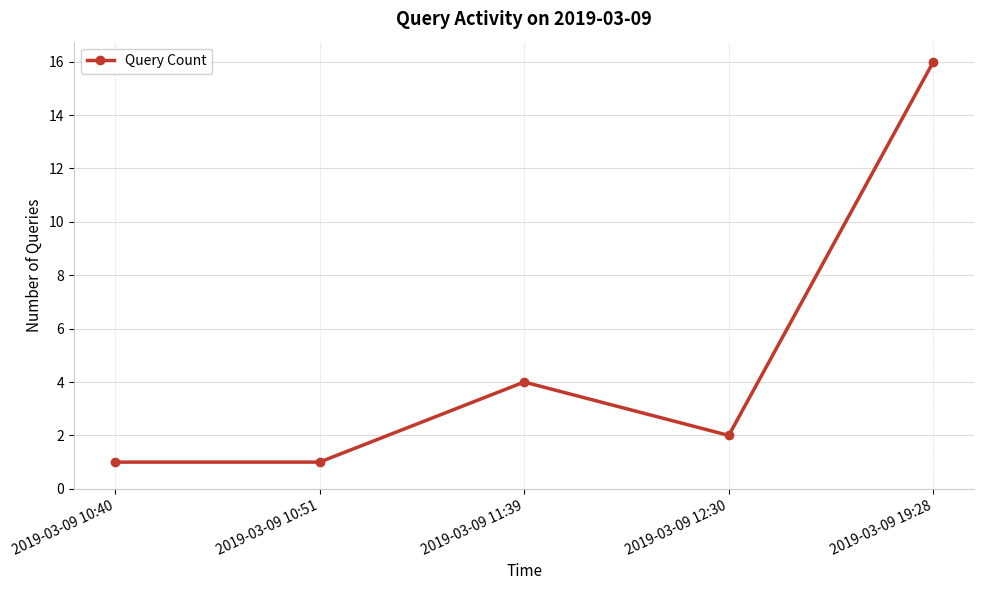

What is the approximate value at 2019-03-09 10:40?

1